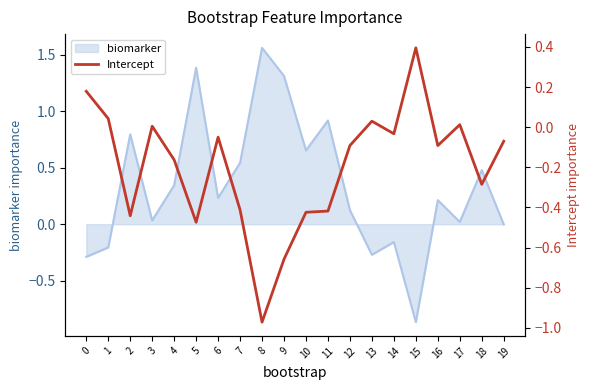

At which label does biomarker reach its minimum?

15